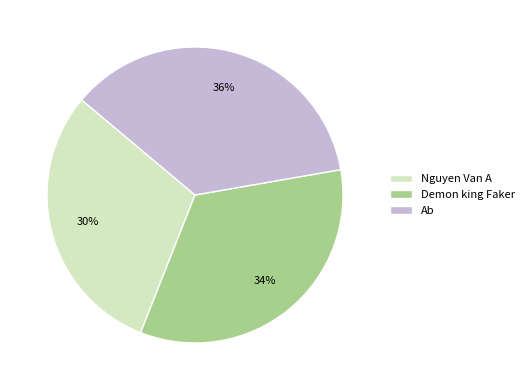

To the nearest percent, what is the difference between the largest and smallest slice percentages?

6%